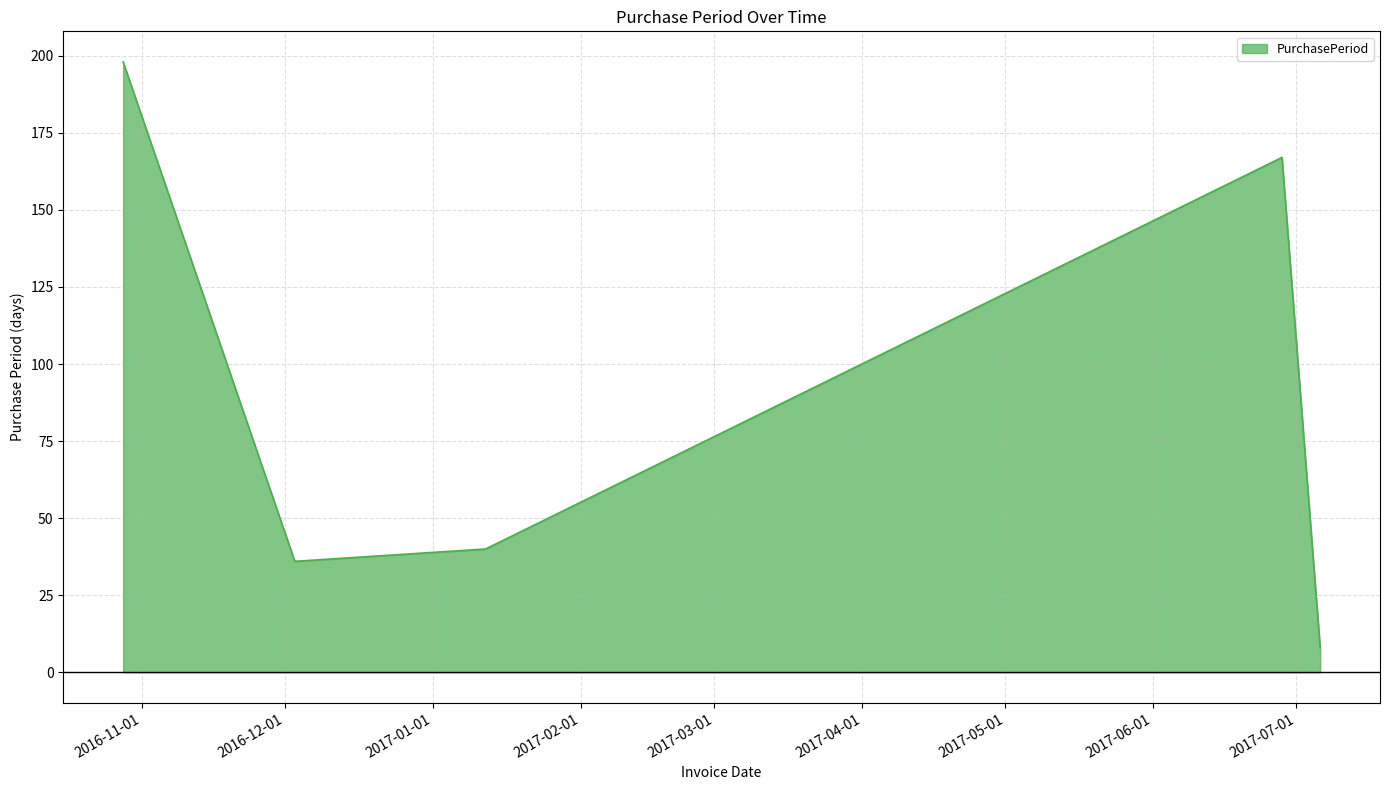

What is the smallest value displayed?

8